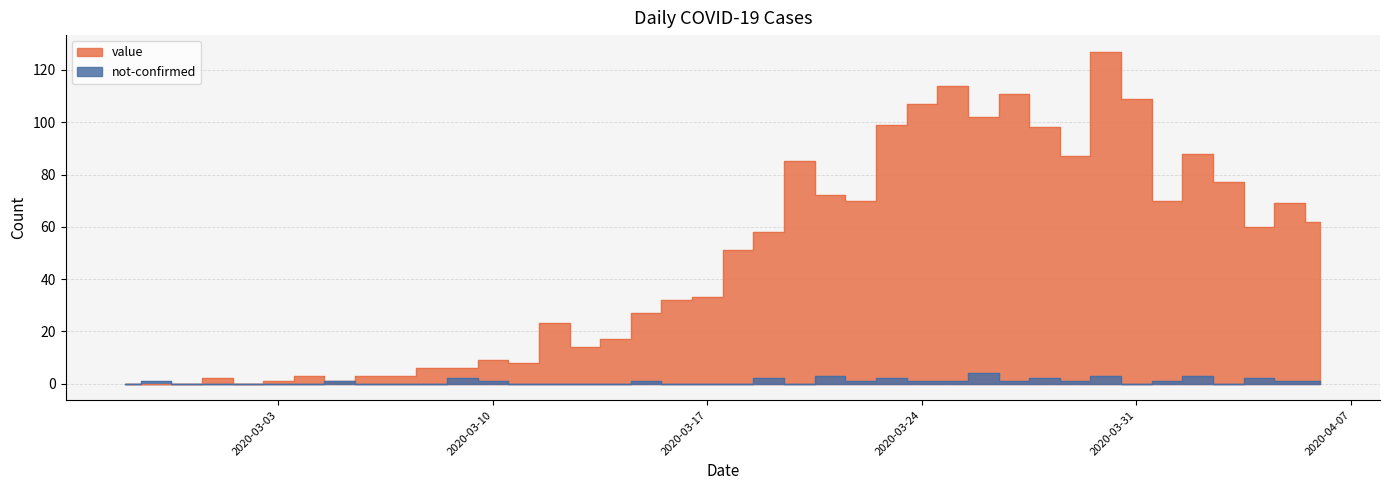

How many data points does each series have?

40